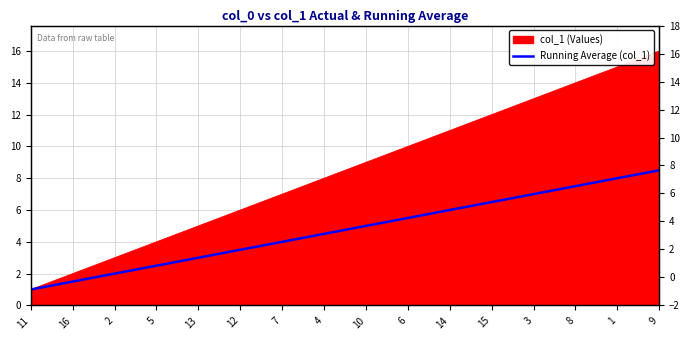

What is the label of the 16th point from the right?

11